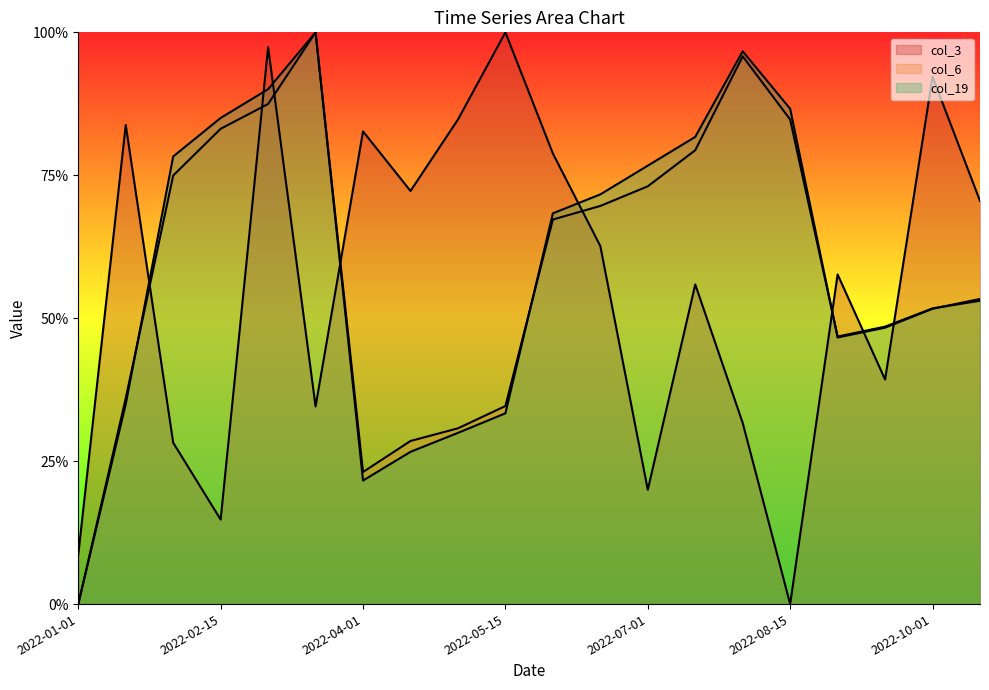

List the labels in order of col_19 value, largest first.

2022-03-15, 2022-08-01, 2022-03-01, 2022-08-15, 2022-02-15, 2022-07-15, 2022-02-01, 2022-07-01, 2022-06-15, 2022-06-01, 2022-10-15, 2022-10-01, 2022-09-15, 2022-09-01, 2022-01-15, 2022-05-15, 2022-05-01, 2022-04-15, 2022-04-01, 2022-01-01